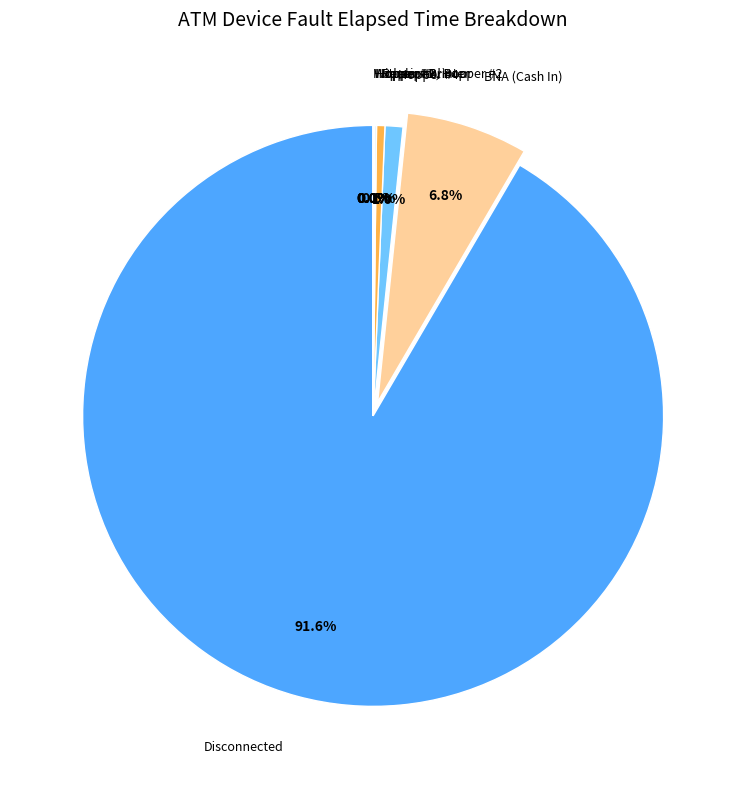

What is the majority slice?

Disconnected